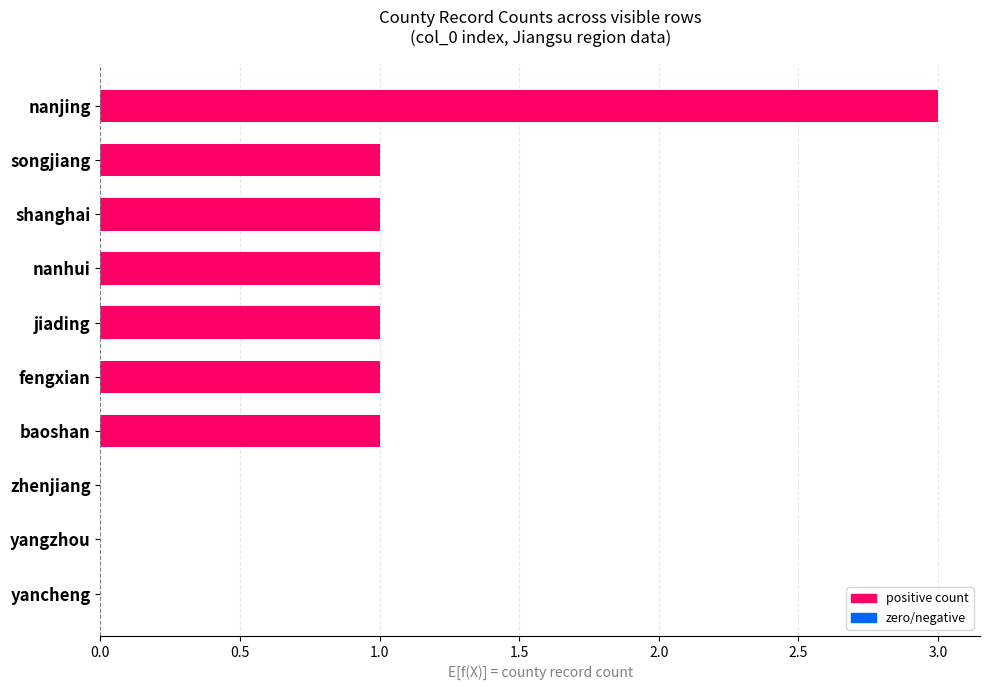

What is the sum of all values?

9